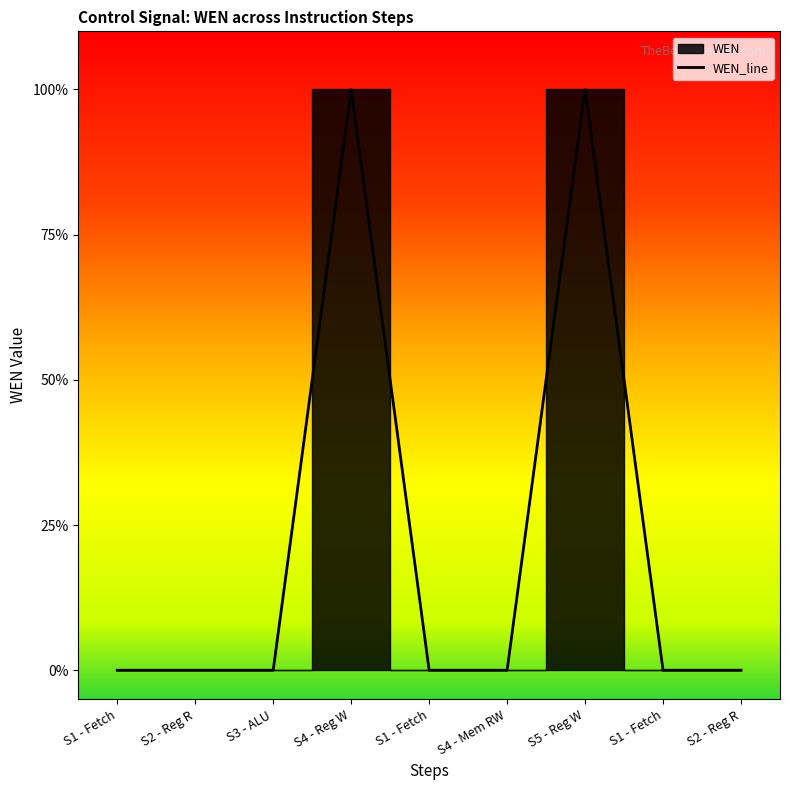

What is the greatest value displayed?

1